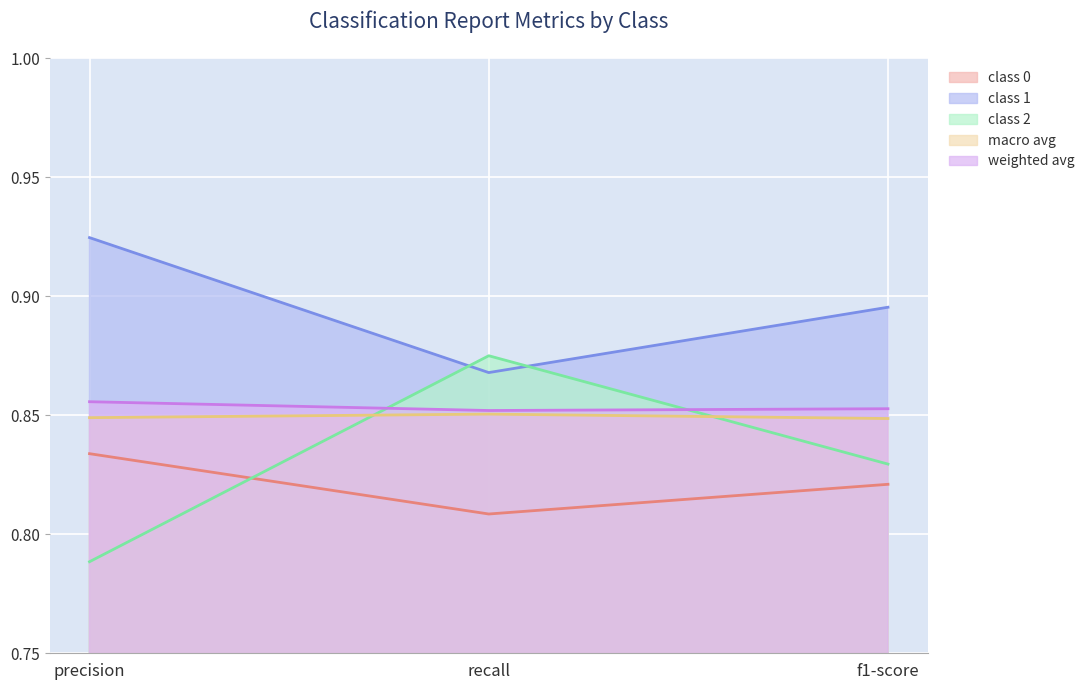

At how many categories does at least one series exceed 0?

3